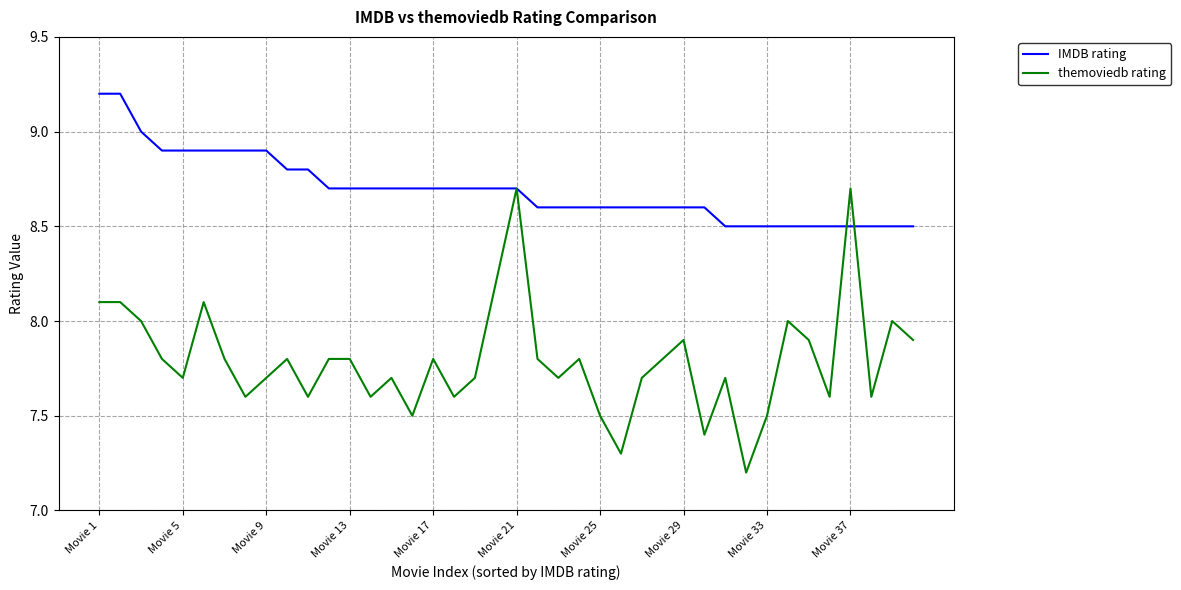

At how many categories does at least one series exceed 7?

40